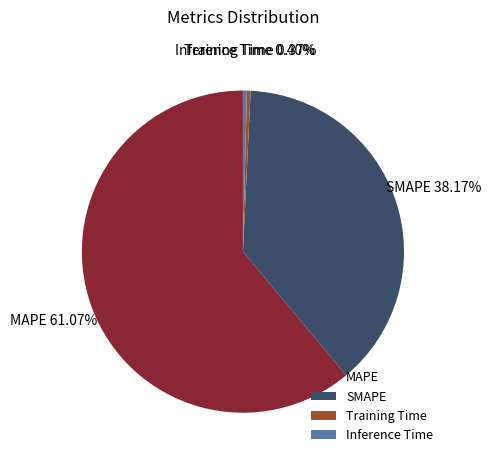

How many slices are in this pie chart?

4